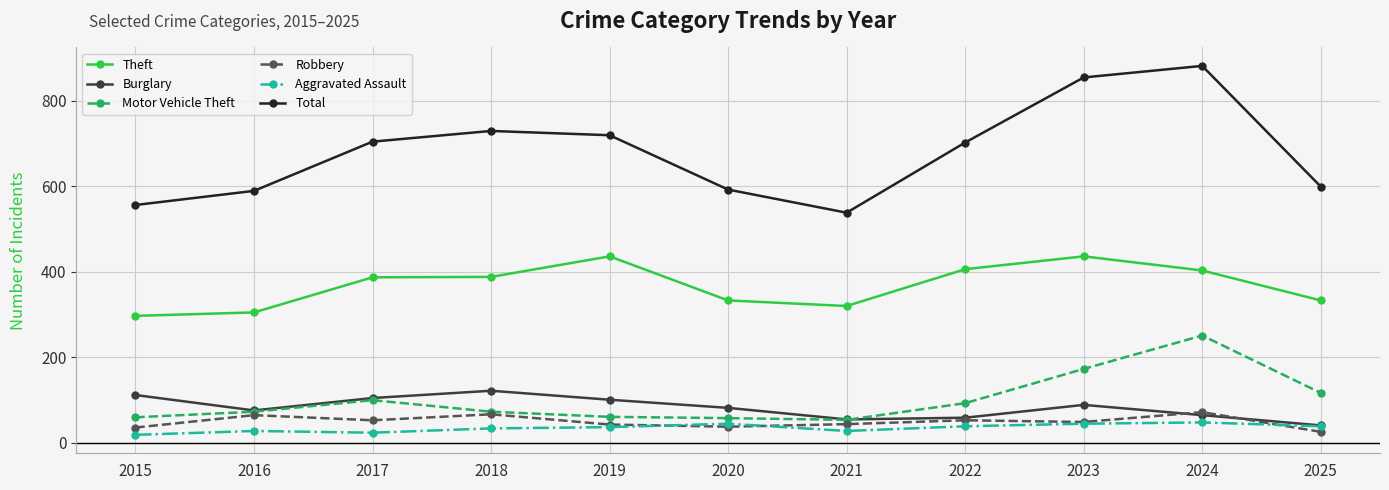

True or false: Robbery and Total cross at least once.

False